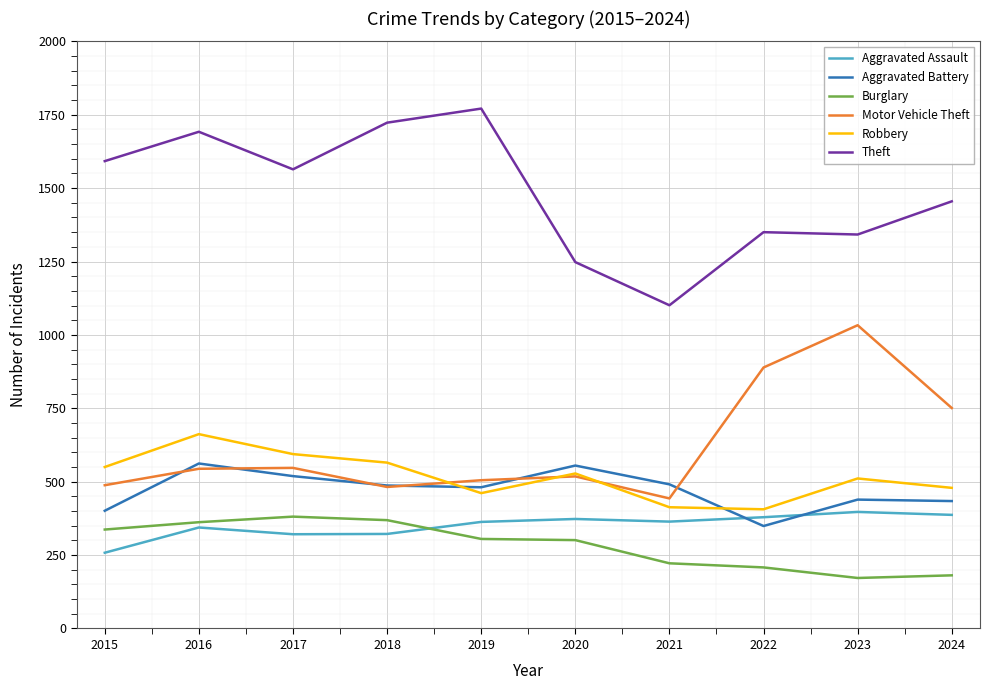

True or false: Theft and Aggravated Battery cross at least once.

False